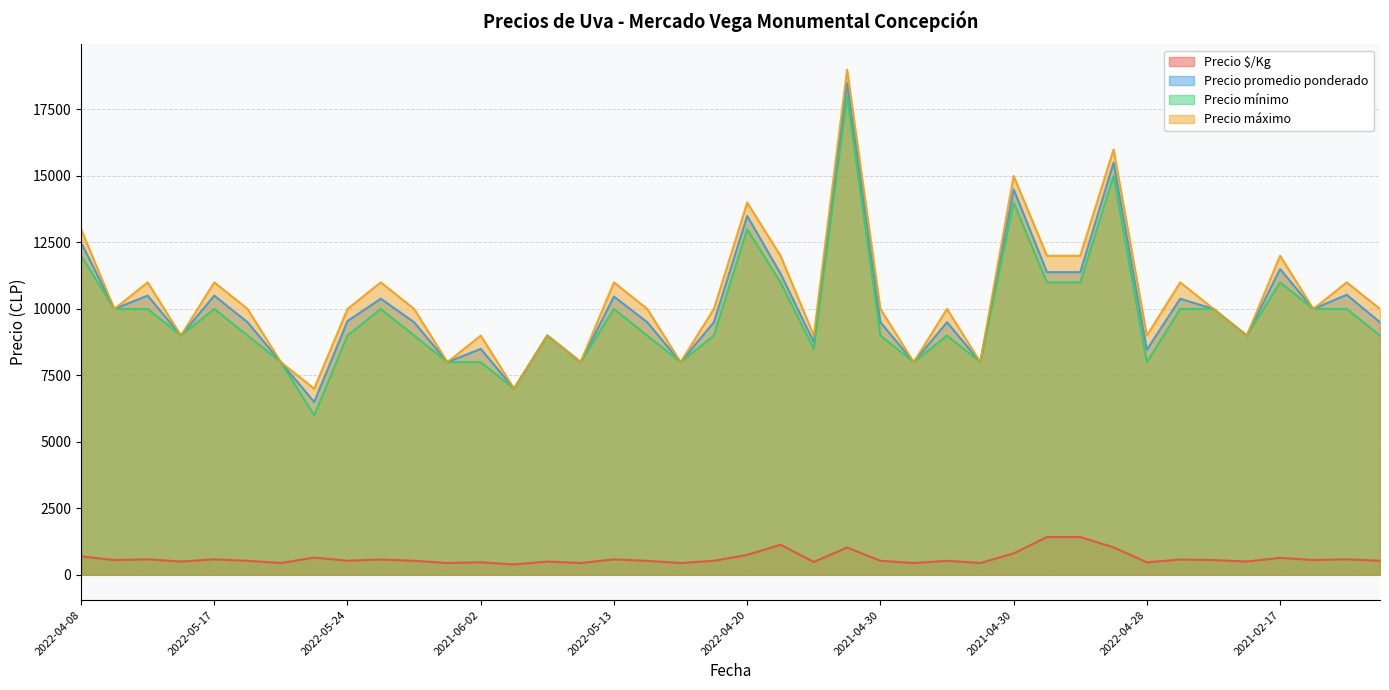

Which has a higher value, 2022-04-08 or 2021-04-14?

2022-04-08